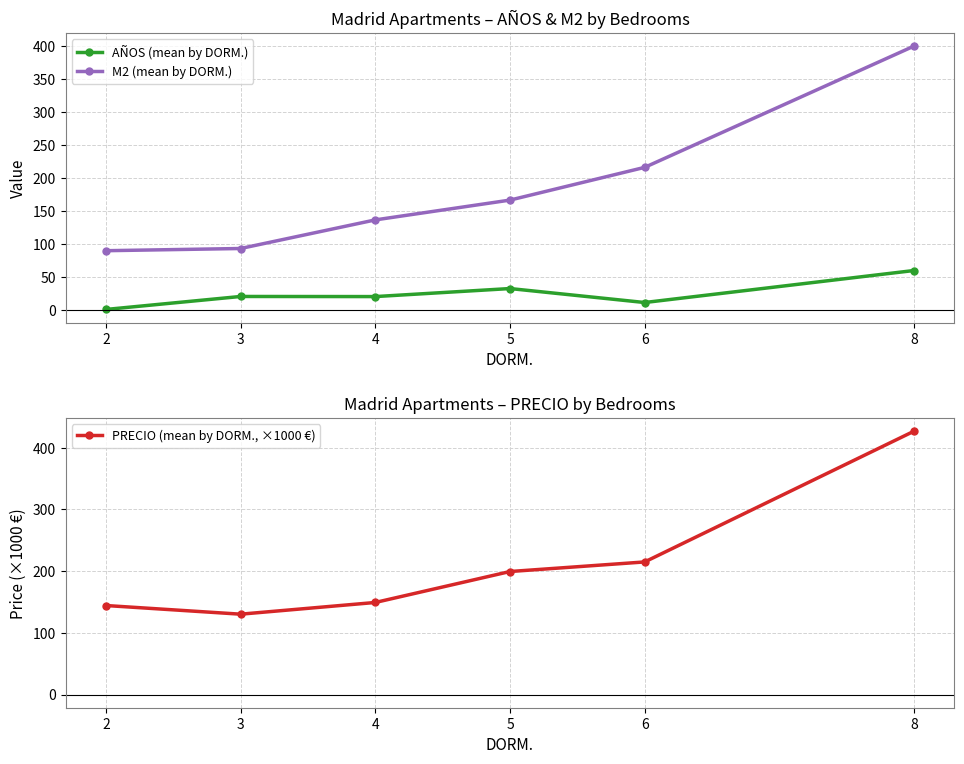

How many lines are shown in the chart?

3